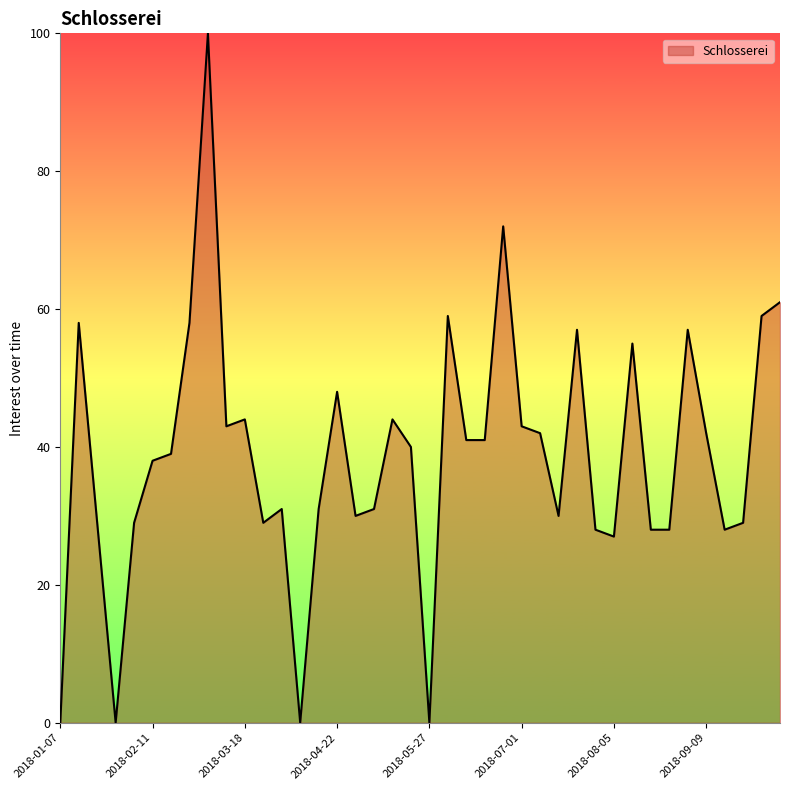

What is the greatest value displayed?

100